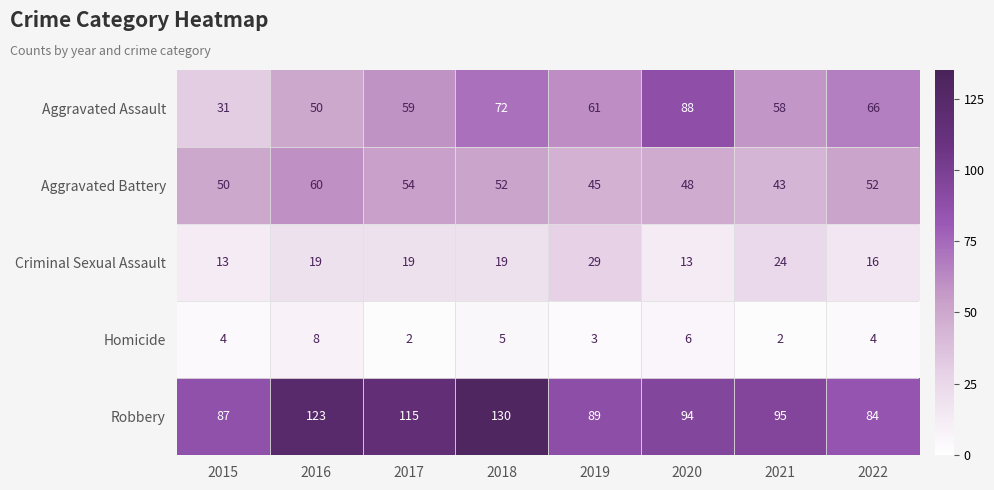

Rank the series by their maximum value, from highest to lowest.

Robbery, Aggravated Assault, Aggravated Battery, Criminal Sexual Assault, Homicide